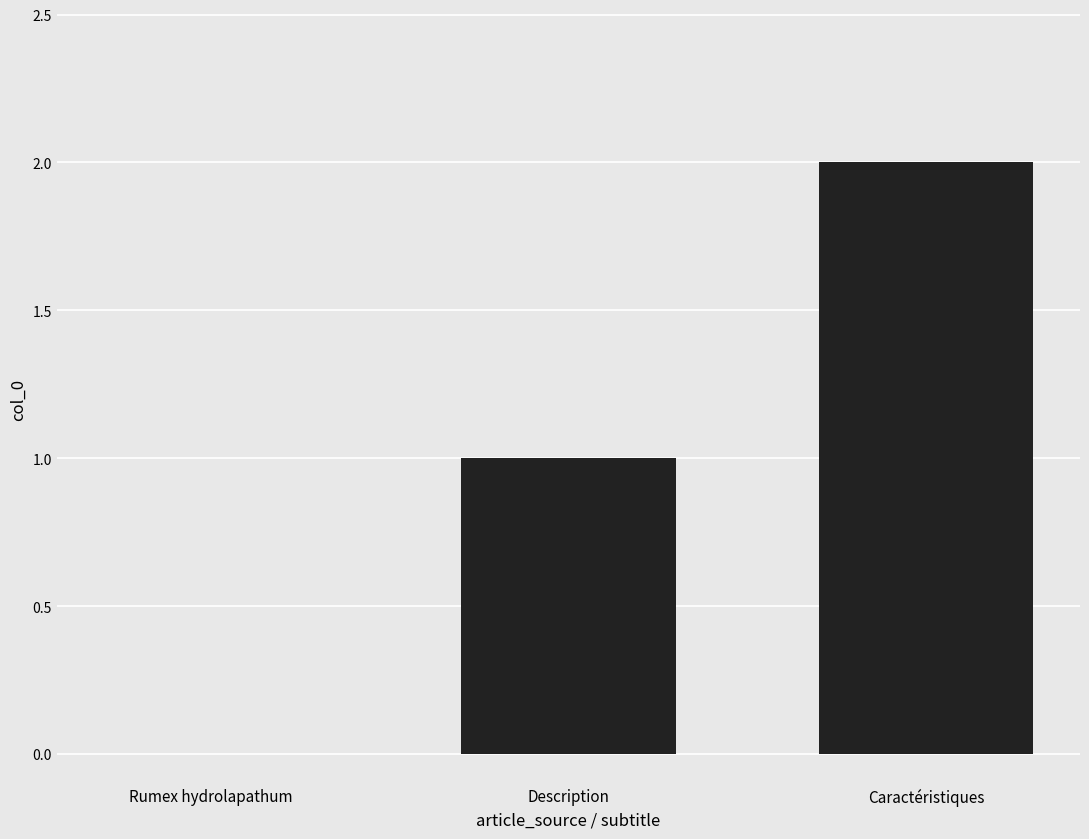

What is the change in value from Description to Caractéristiques?

+1